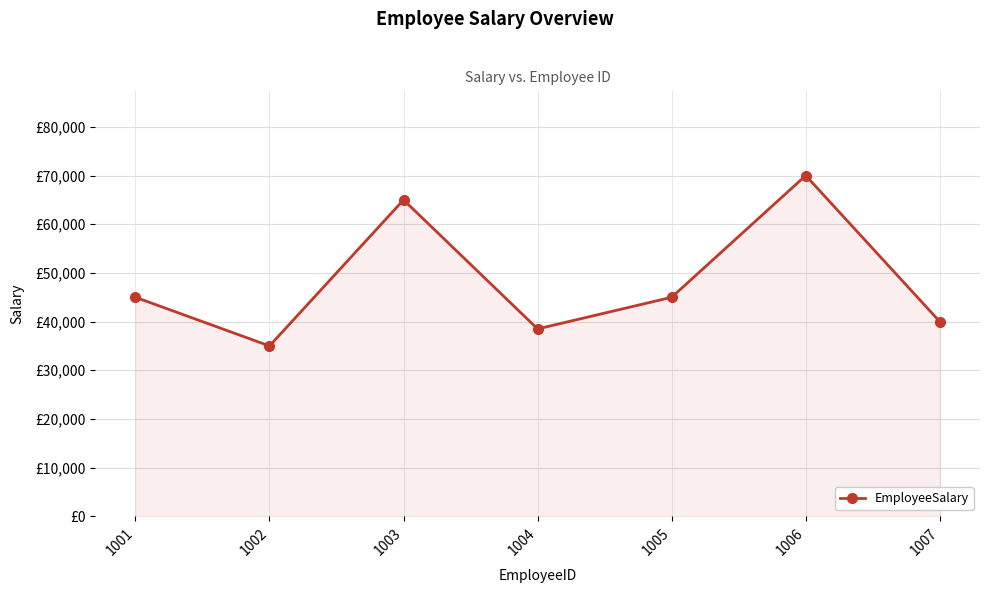

Does the chart have visible grid lines?

Yes